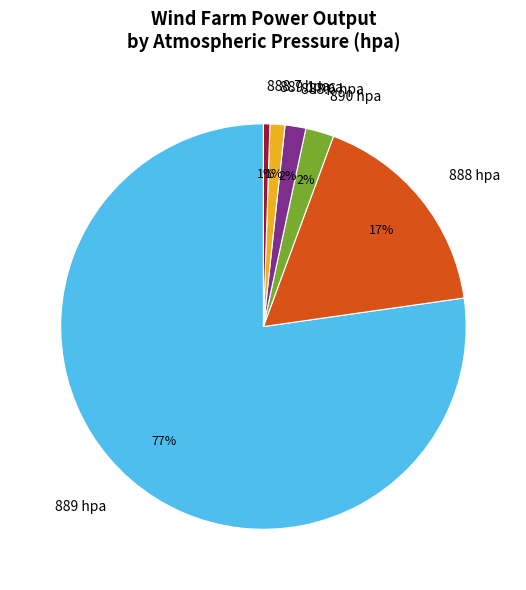

How many segments does this pie chart have?

6